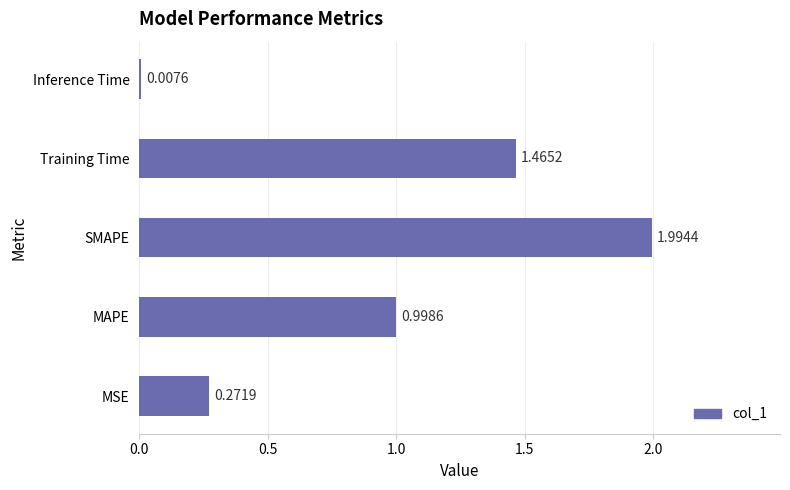

Which has a higher value, MSE or SMAPE?

SMAPE